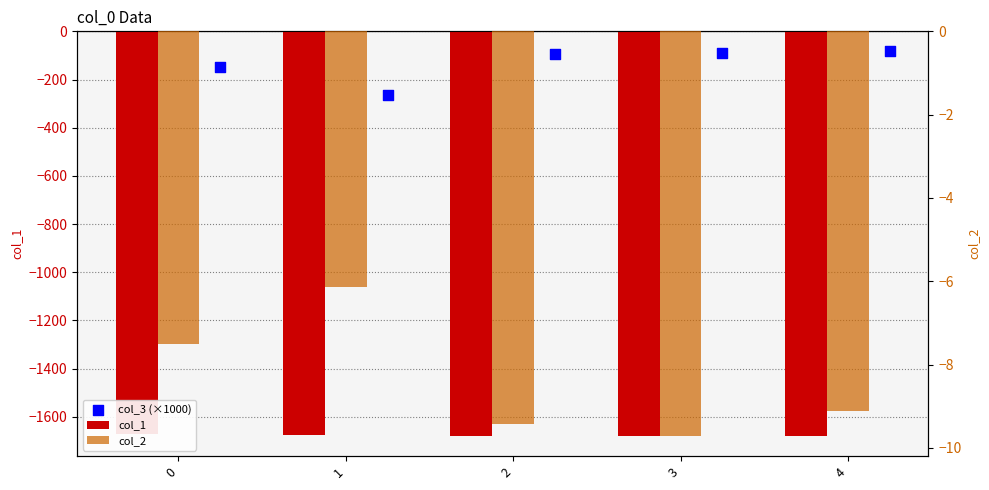

What are all the series names shown in the legend?

col_1, col_3 (×1000), col_2